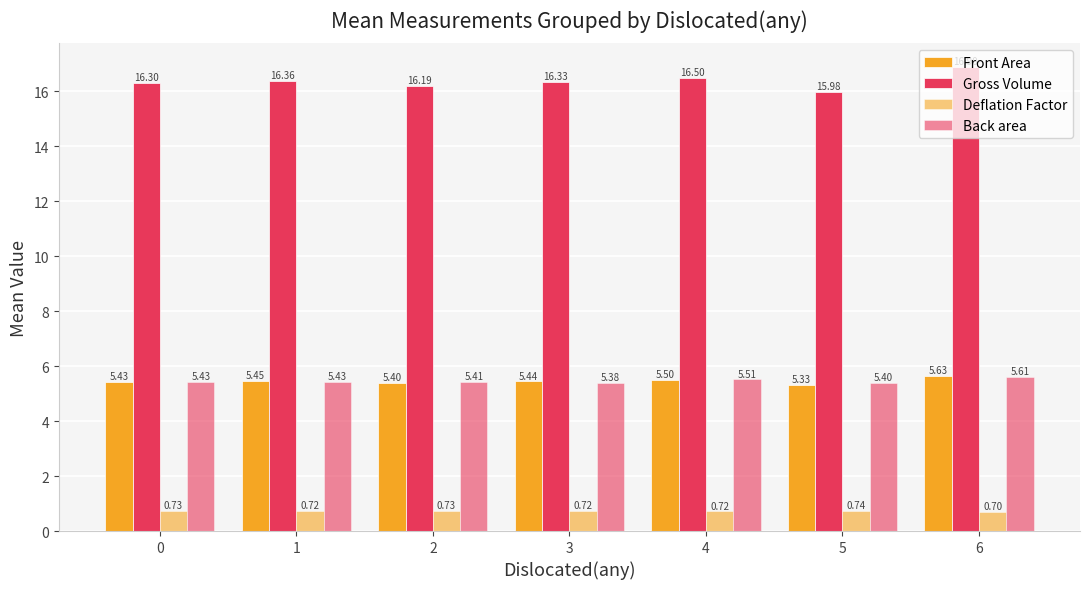

List the labels in order of Back area value, smallest first.

3, 5, 2, 1, 0, 4, 6